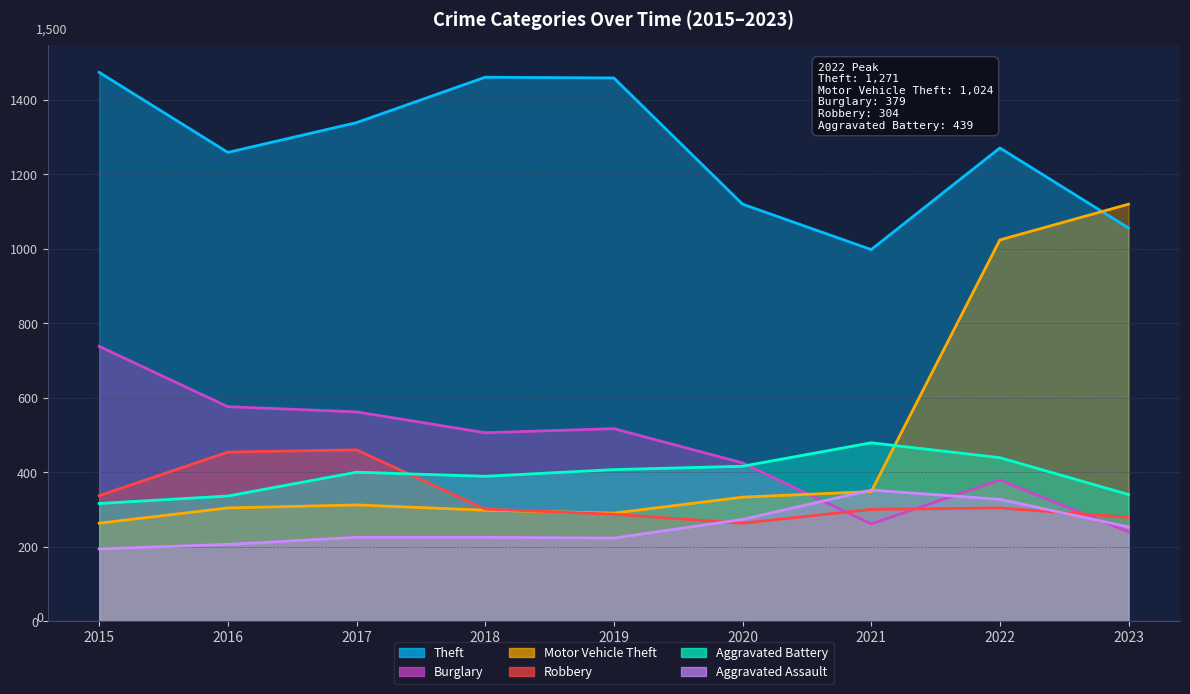

What are all the series names shown in the legend?

Theft, Burglary, Motor Vehicle Theft, Robbery, Aggravated Battery, Aggravated Assault